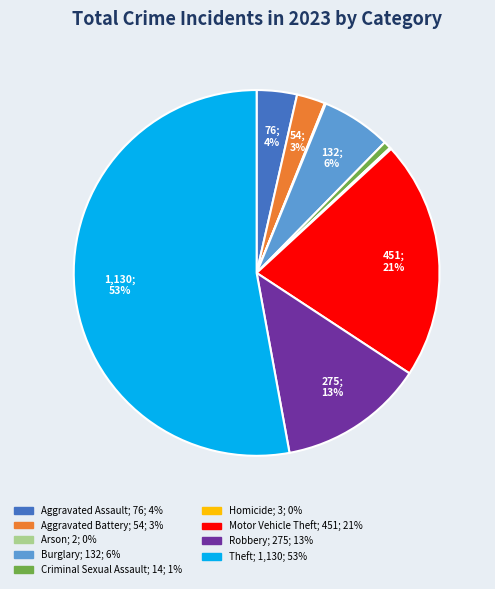

What is the largest slice in the pie chart?

Theft